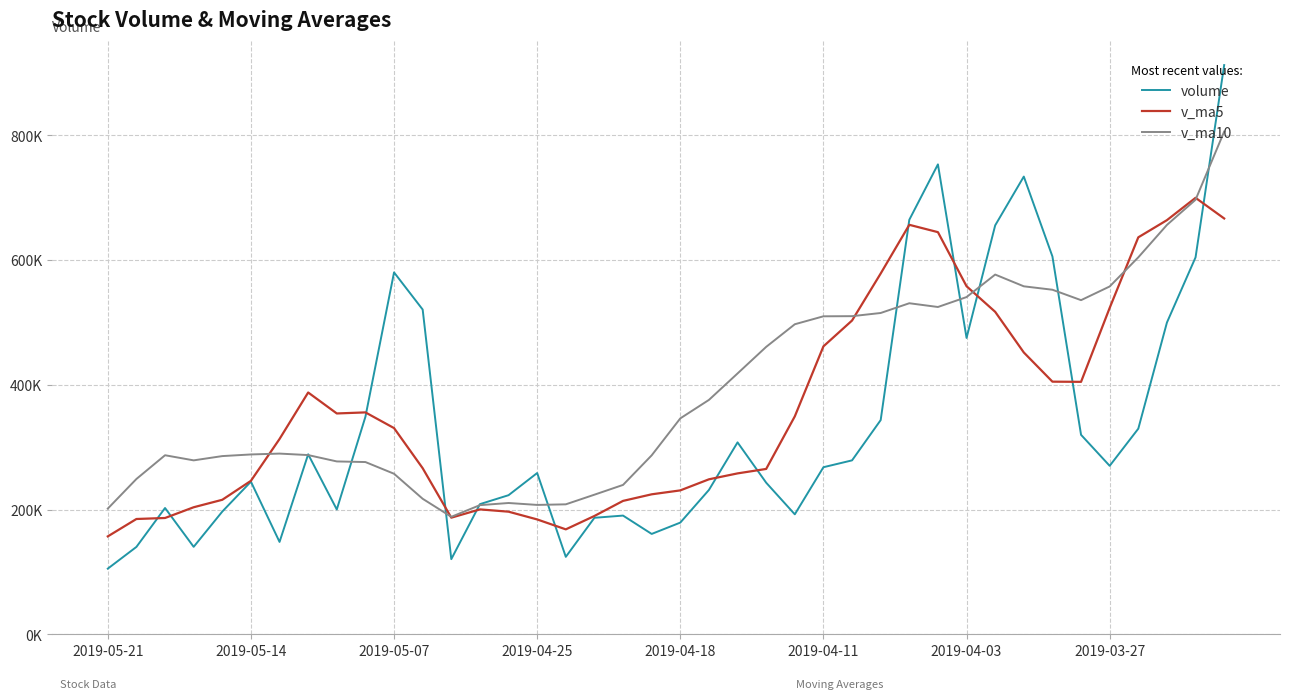

Rank the series by their maximum value, from highest to lowest.

volume, v_ma10, v_ma5